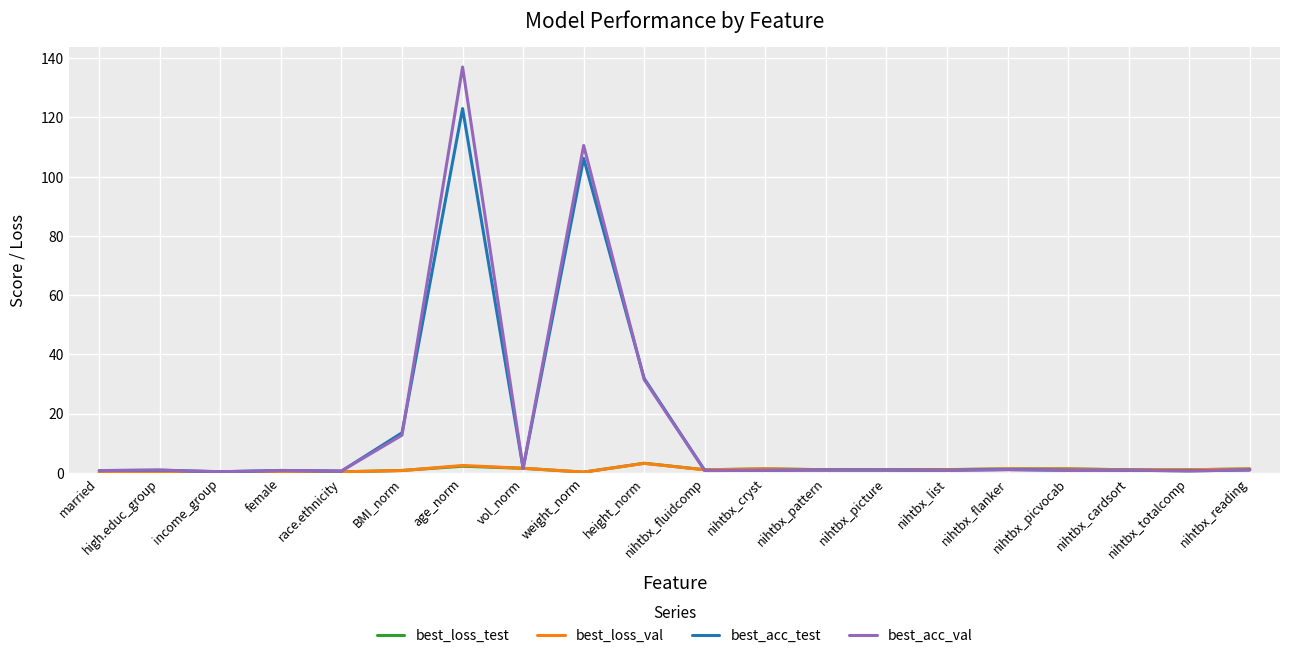

At which category does the chart reach its peak across all series?

age_norm